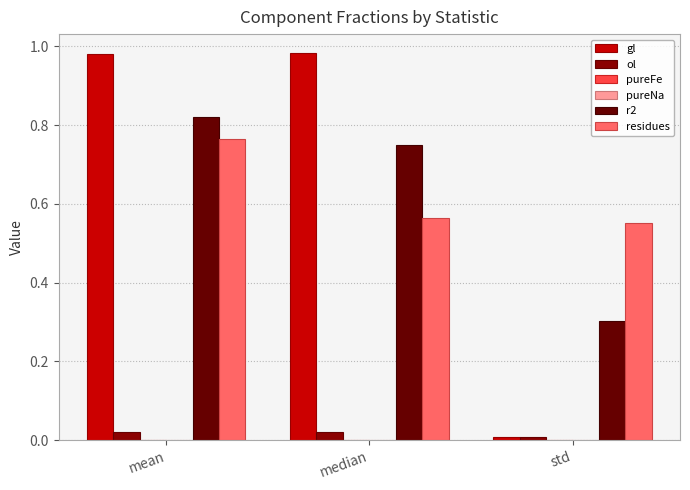

Reading left to right, extract all data points from this chart.

gl: 1.0	1.0	0.0
ol: 0.0	0.0	0.0
pureFe: 0.0	0.0	0.0
pureNa: 0.0	0.0	0.0
r2: 0.8	0.8	0.3
residues: 0.8	0.6	0.6